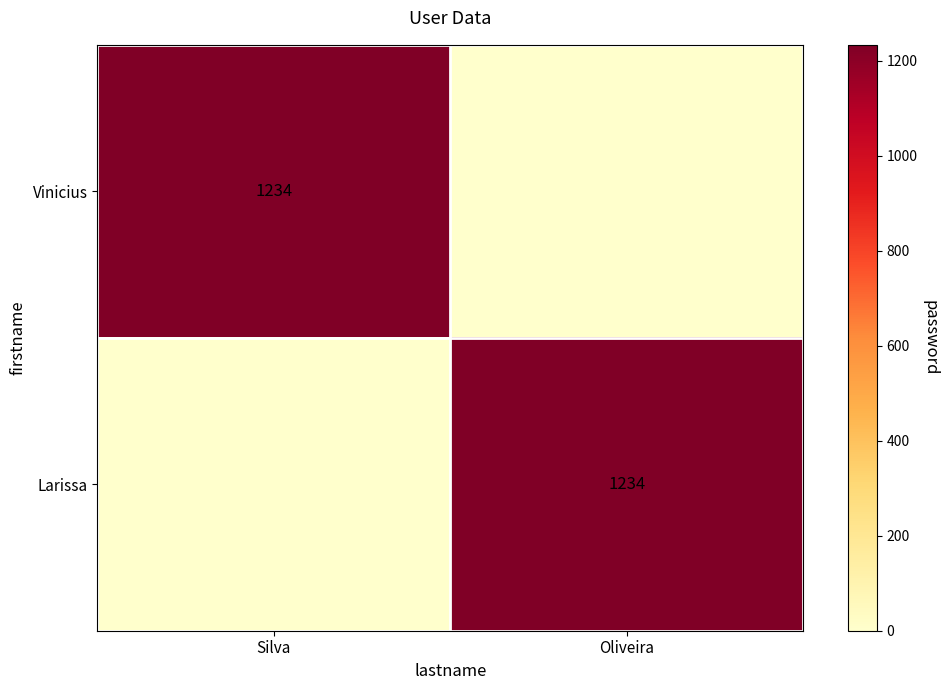

True or false: Vinicius has a value of 1696 at Silva.

False